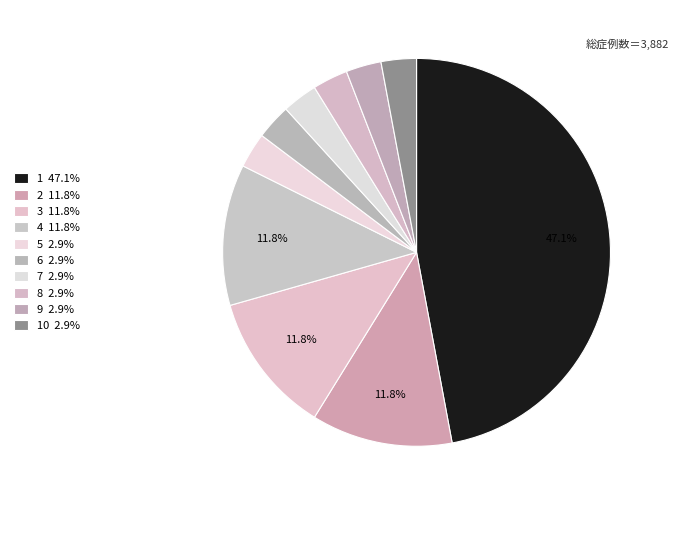

How many slices are in this pie chart?

10